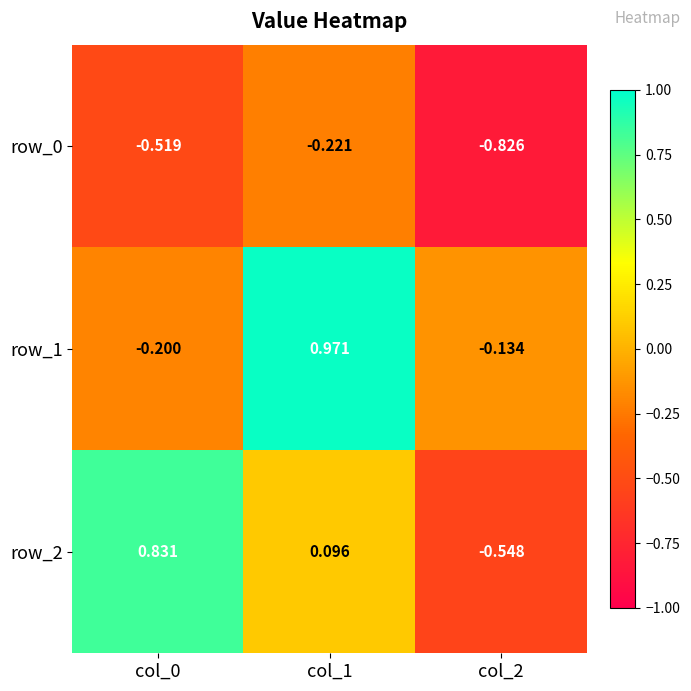

Is the value of row_1 at col_1 greater than the value of row_0 at col_1?

Yes